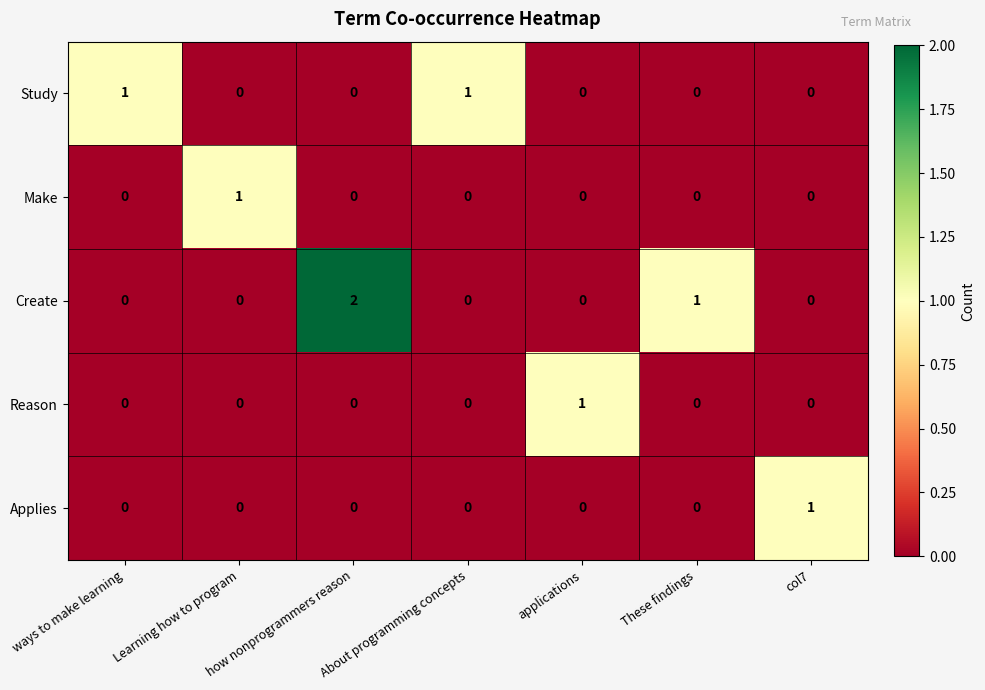

Count the number of categories in the chart.

7